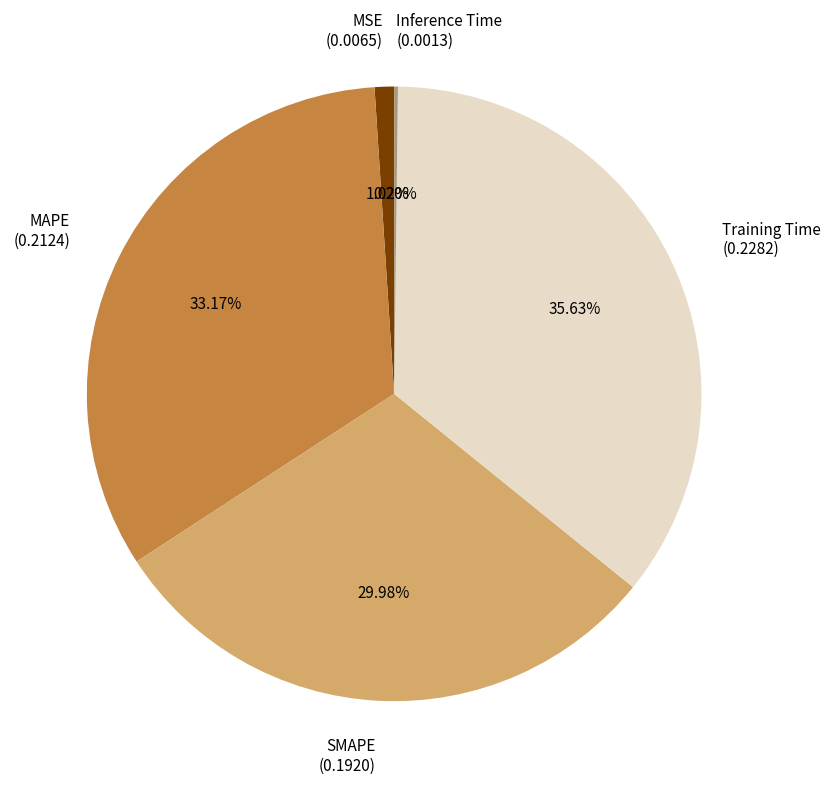

What is the largest slice in the pie chart?

Training Time